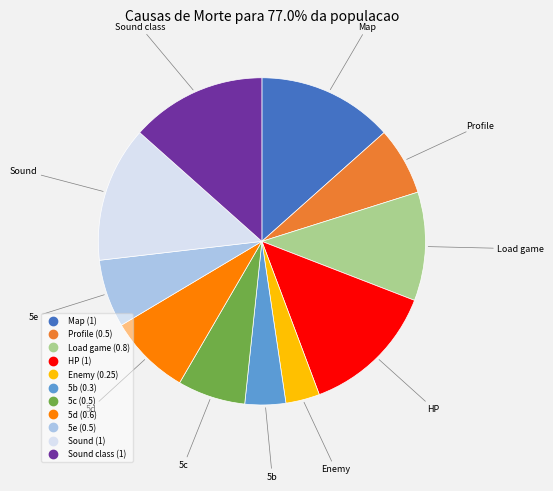

Does any single category account for the majority?

No